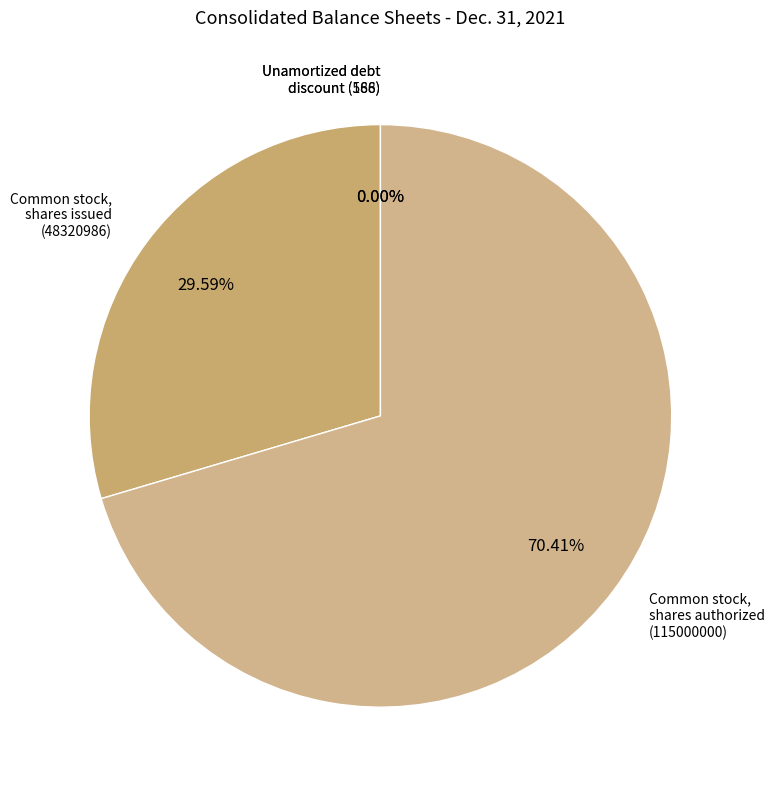

What is the majority slice?

Common stock, shares authorized (115000000)